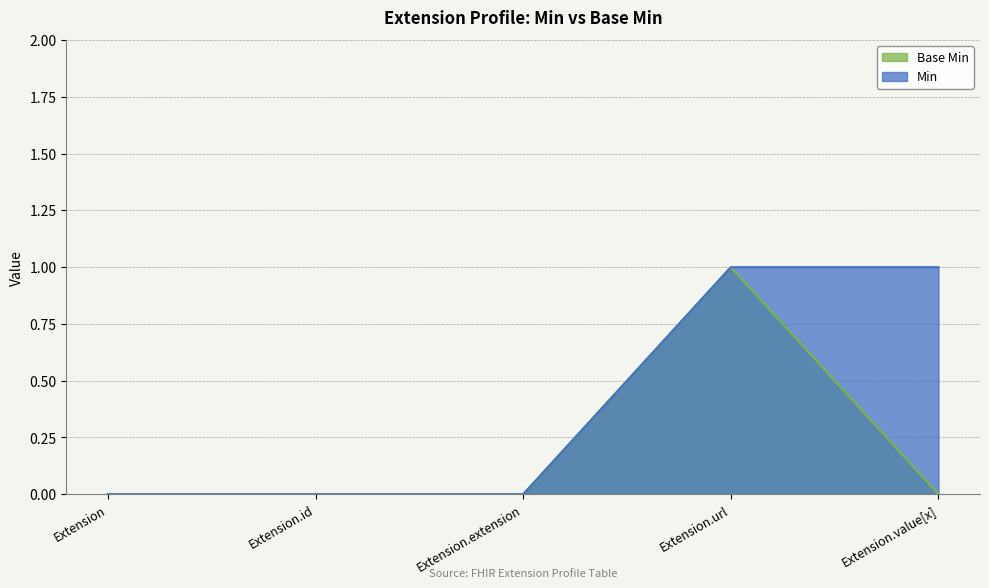

Is the value of Min at Extension.value[x] greater than the value of Base Min at Extension.extension?

Yes